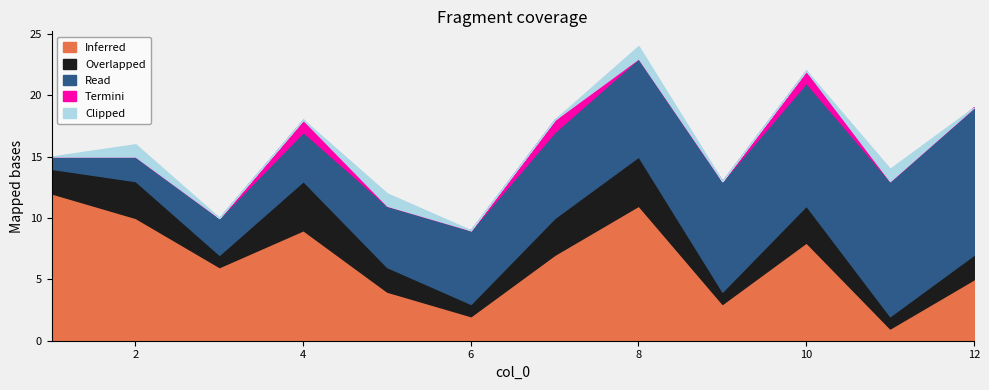

What is the sum of the Inferred values at 12 and 6?

7